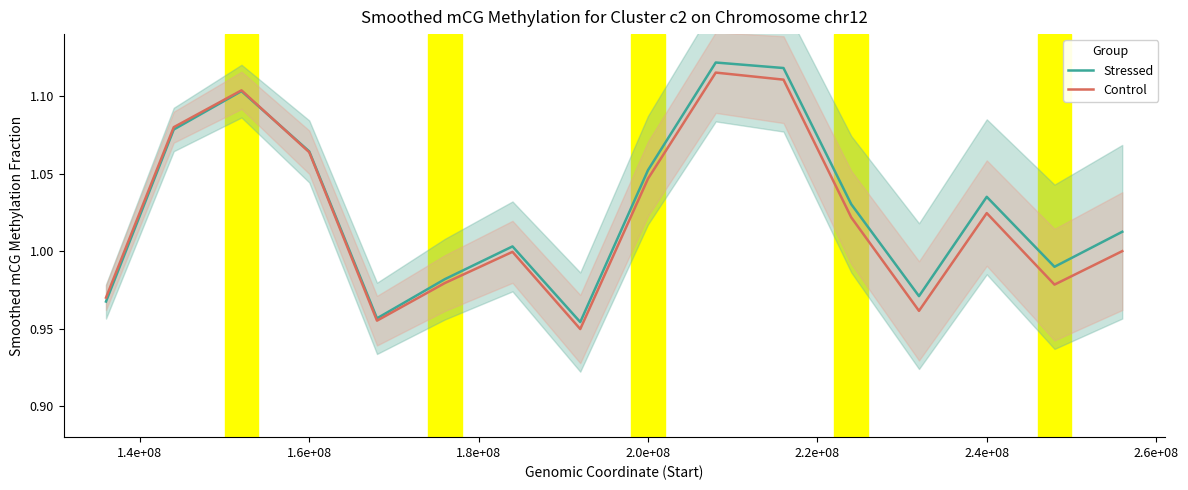

True or false: Control has a value of 1.6 at 1.6e+08.

False